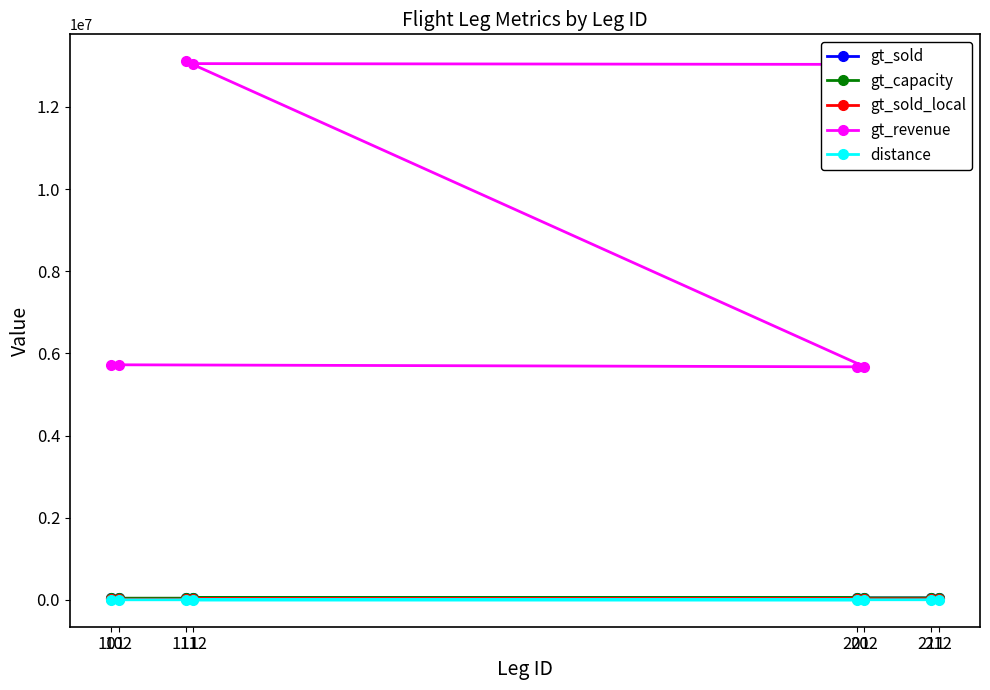

What is the value of the gt_capacity point at the 5th from the left?

40000.0